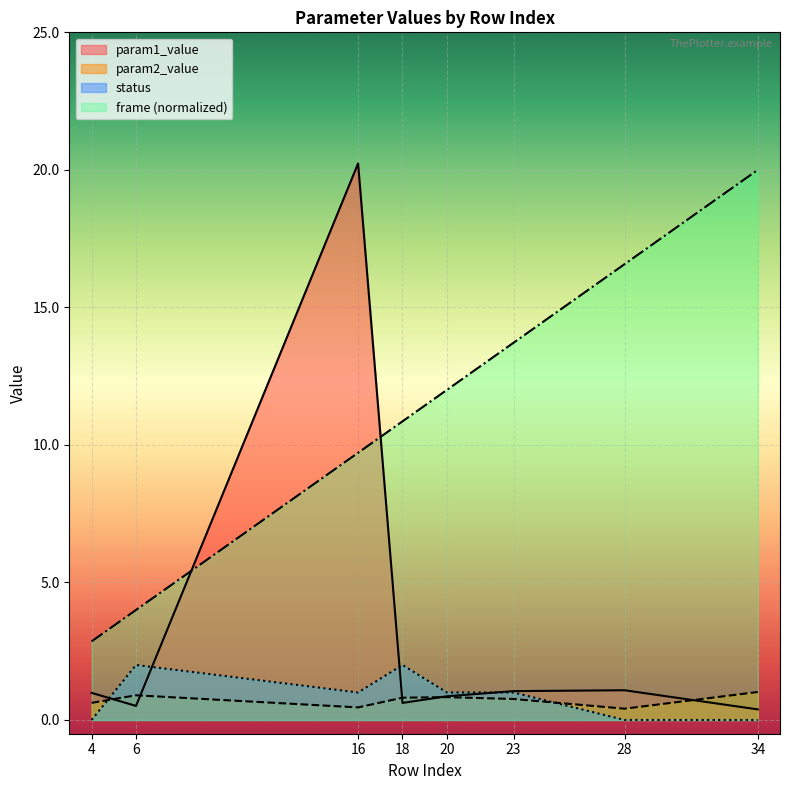

How many lines are shown in the chart?

4